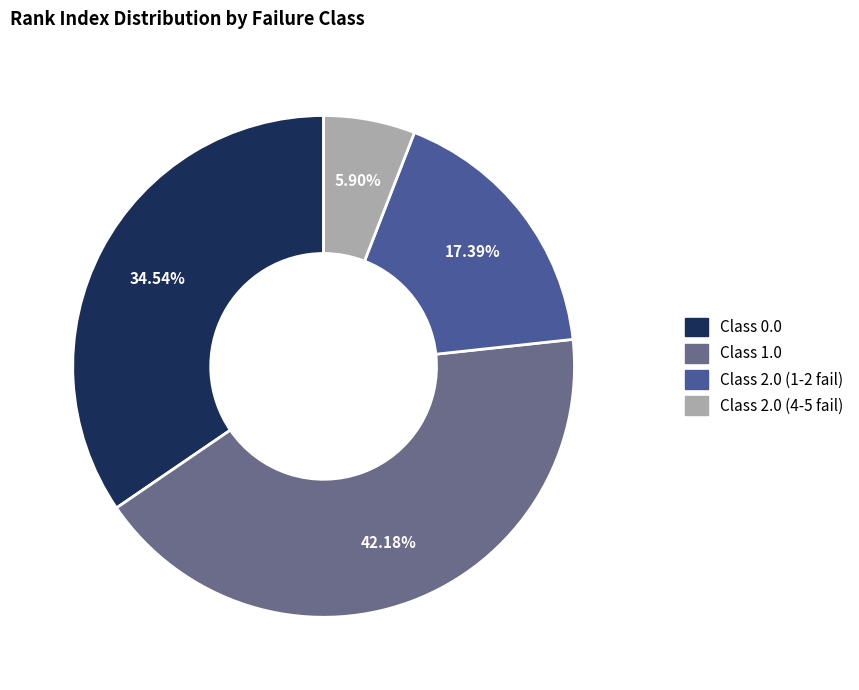

Do Class 2.0 (4-5 fail) and Class 0.0 together represent more than half of the pie?

No